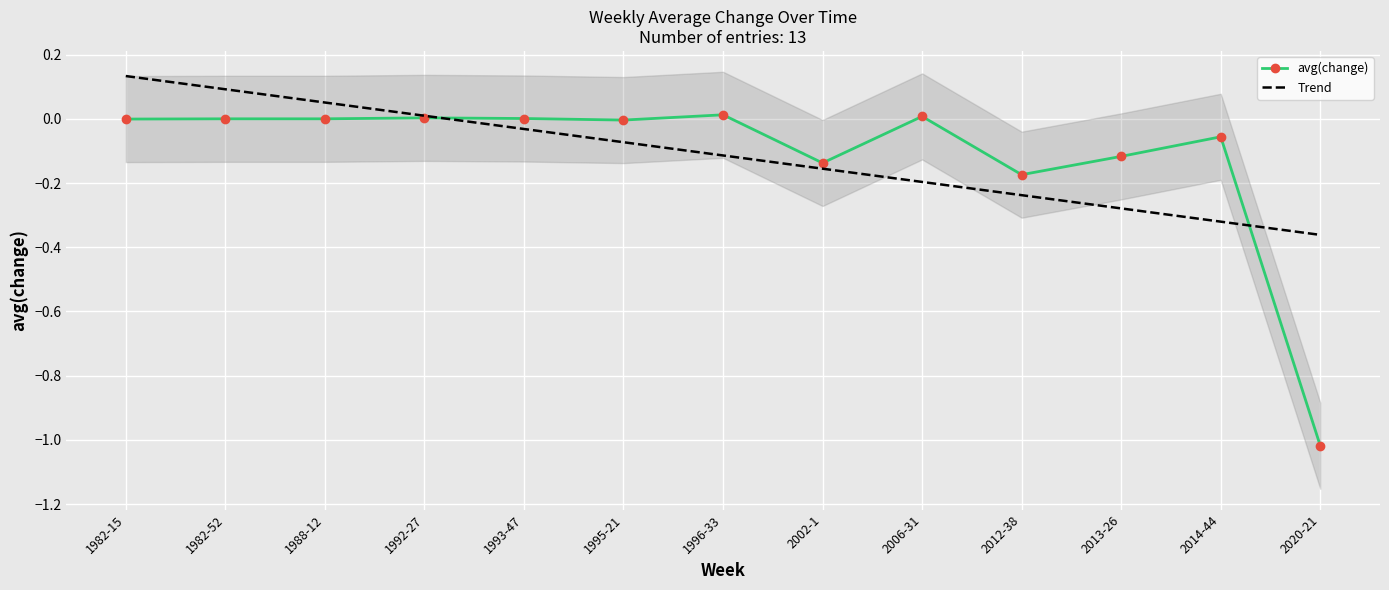

Is it true that avg(change) equals 0.0 at 1992-27?

True